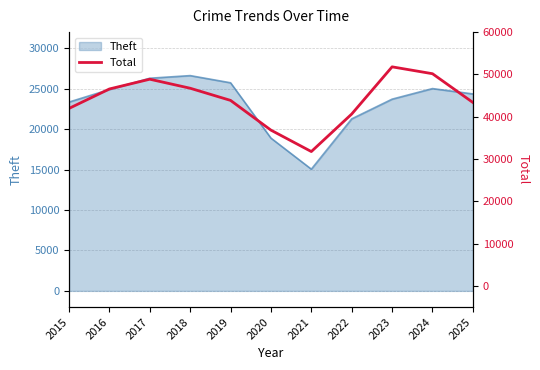

What is the minimum value for Theft?

15051